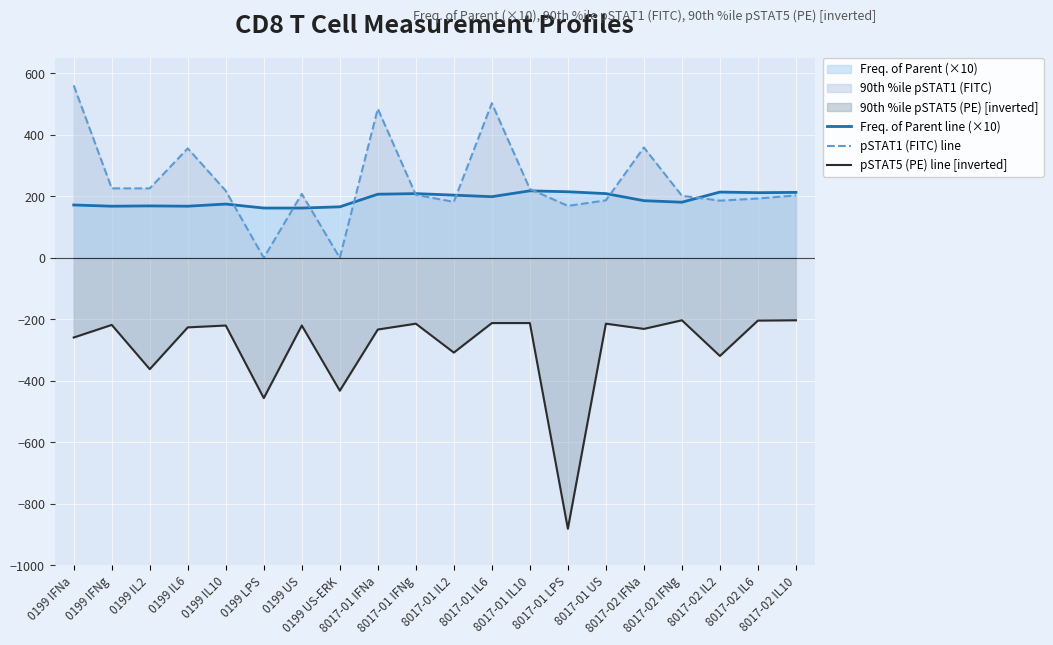

How many times do pSTAT1 (FITC) line and Freq. of Parent line (×10) cross each other?

9